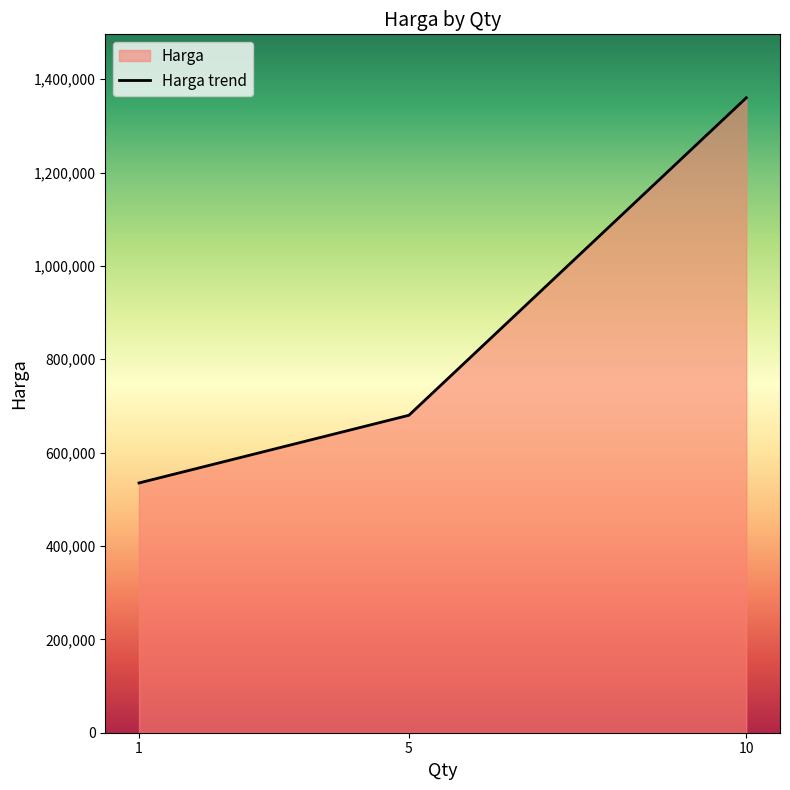

Is it true that the value at 1 is 374107?

False